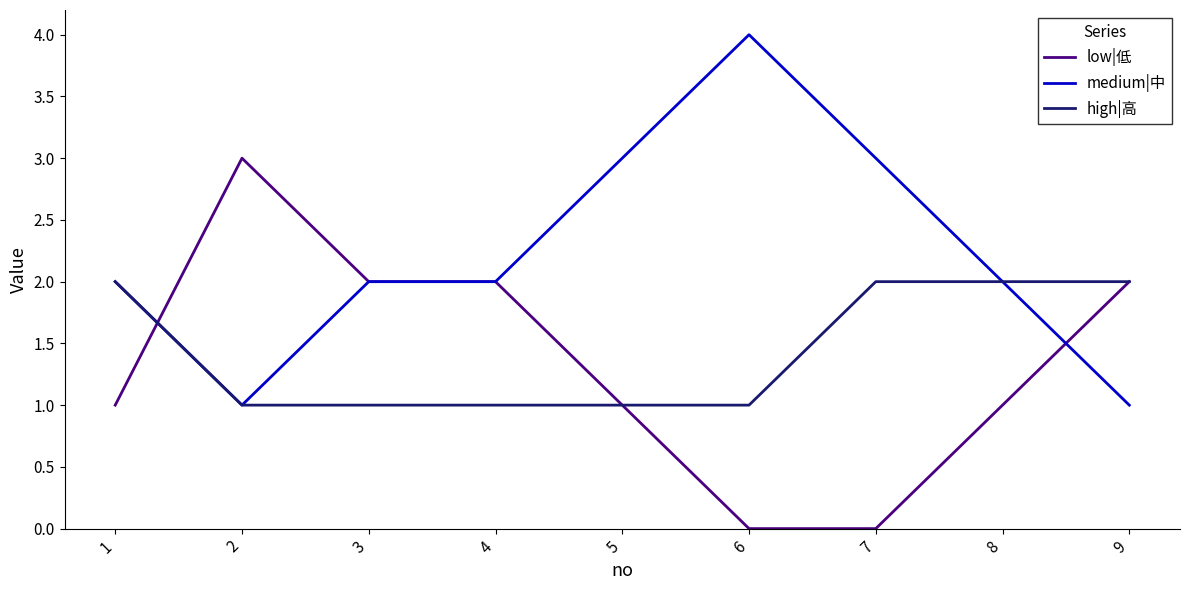

The low|低 series shows 1 at 5. True or false?

True